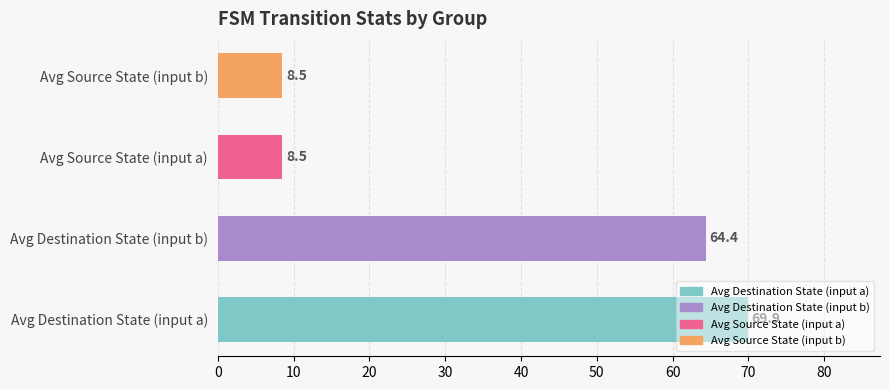

True or false: the data shows 11.5 at Avg Source State (input b).

False